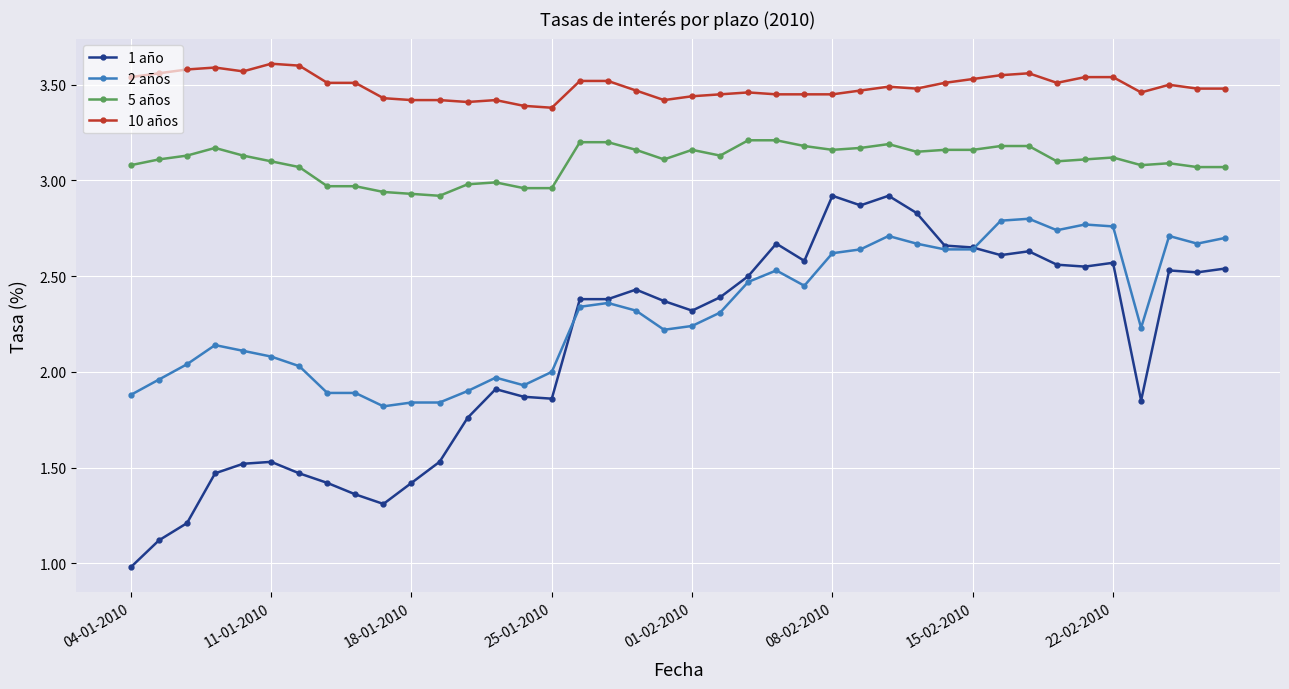

Which series has the widest spread of values?

1 año